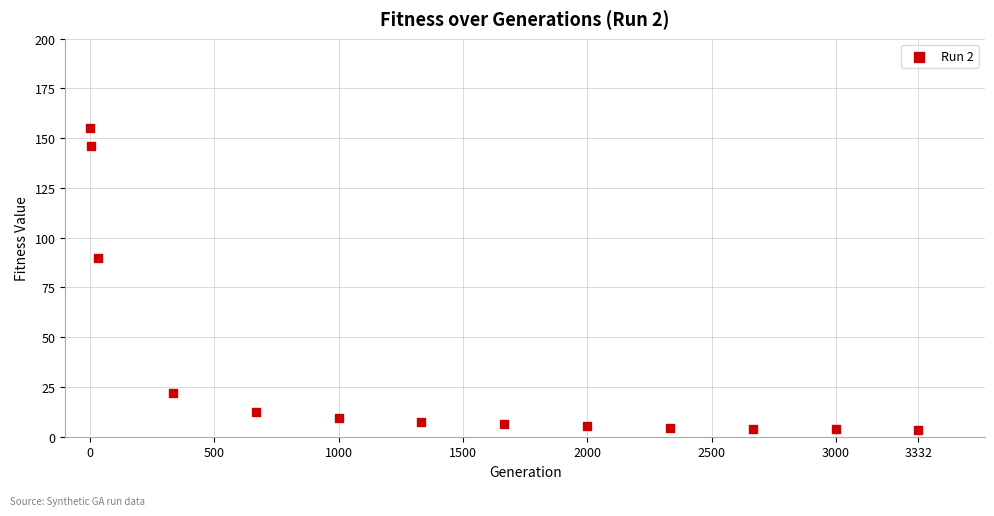

What is the range of Y values (max minus min)?

151.8